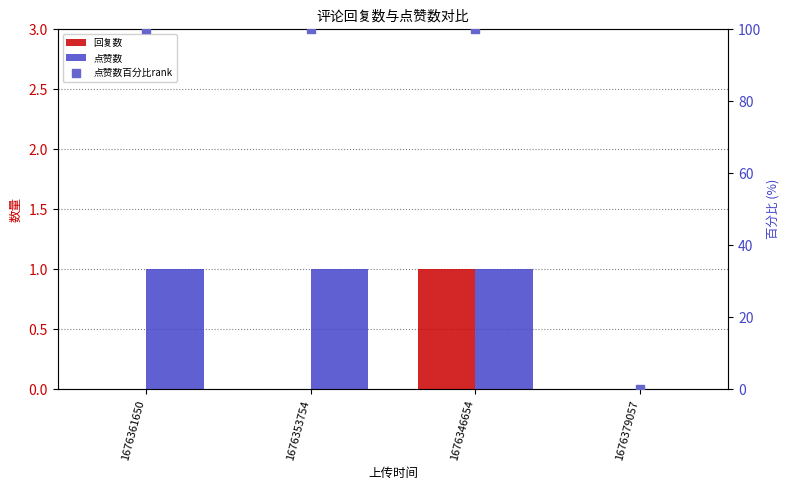

Which series reaches the maximum Y coordinate?

点赞数百分比rank